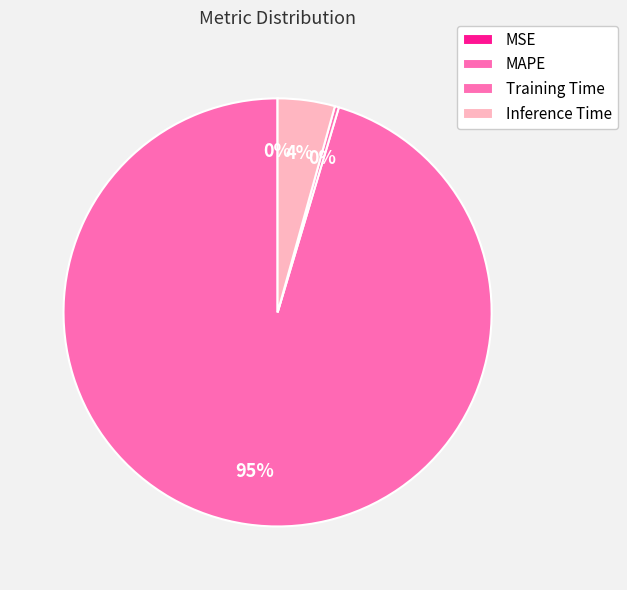

To the nearest percent, what is the average slice percentage?

25%